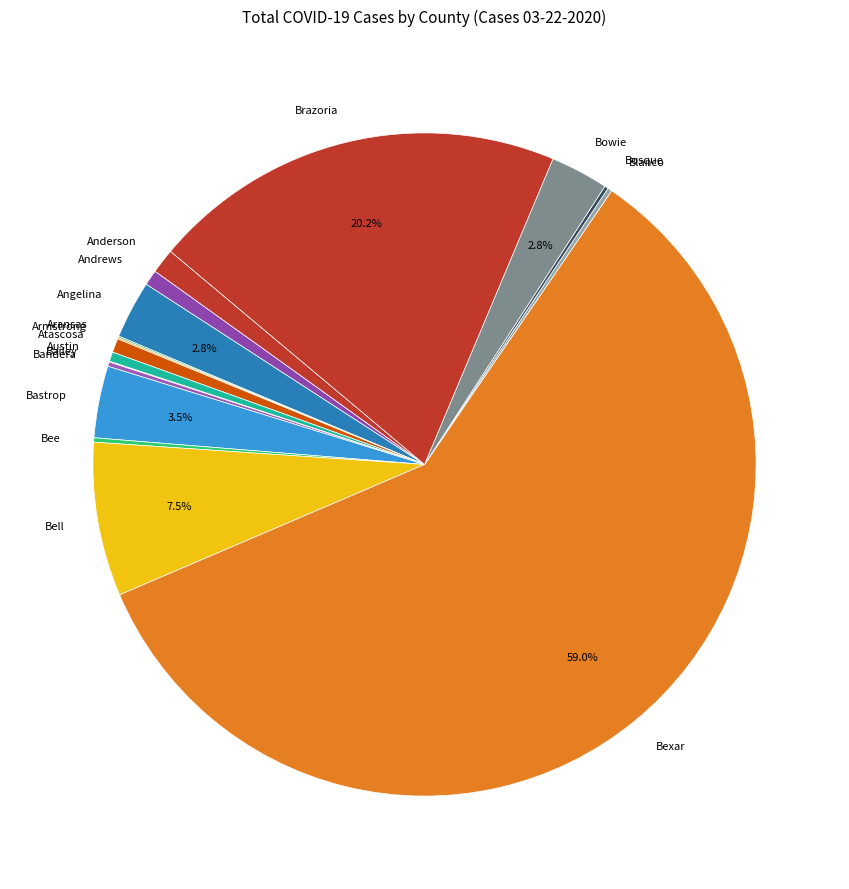

What is the largest slice in the pie chart?

Bexar